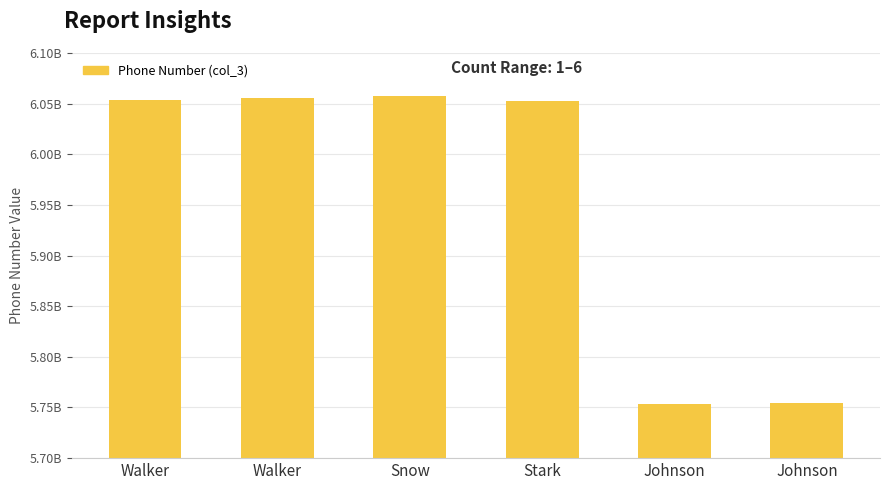

Reading left to right, what are all the values shown in this chart?

6053930000	6055550123	6057327373	6052211122	5753334444	5754444657